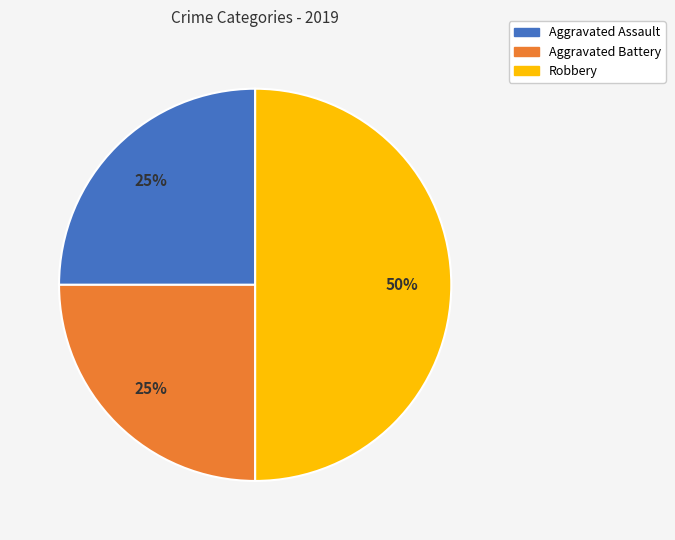

Does Aggravated Battery represent more than half of the total?

No